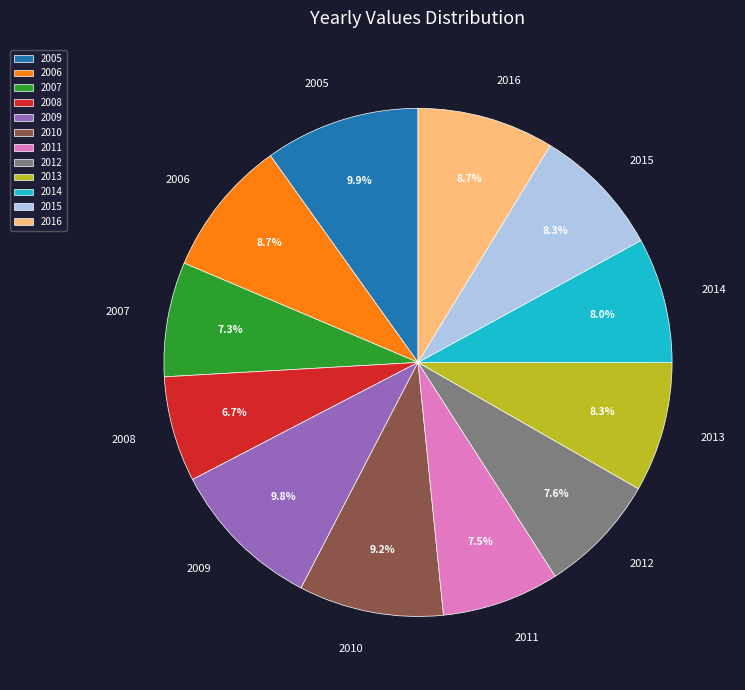

True or false: 2007 accounts for 2% of the total.

False